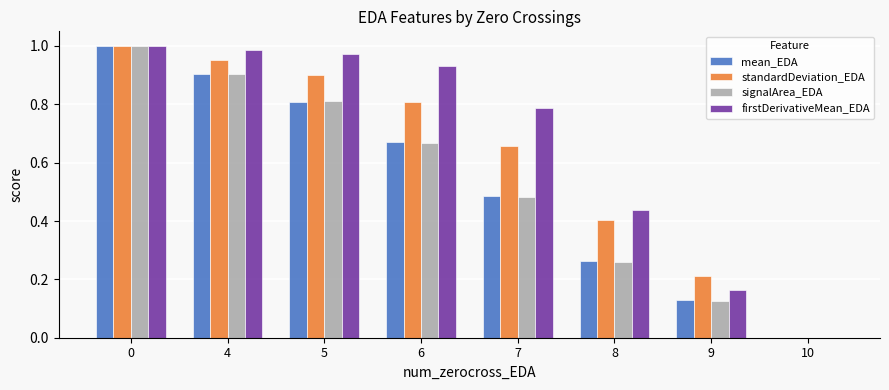

True or false: standardDeviation_EDA has a value of 0.9 at 5.

True